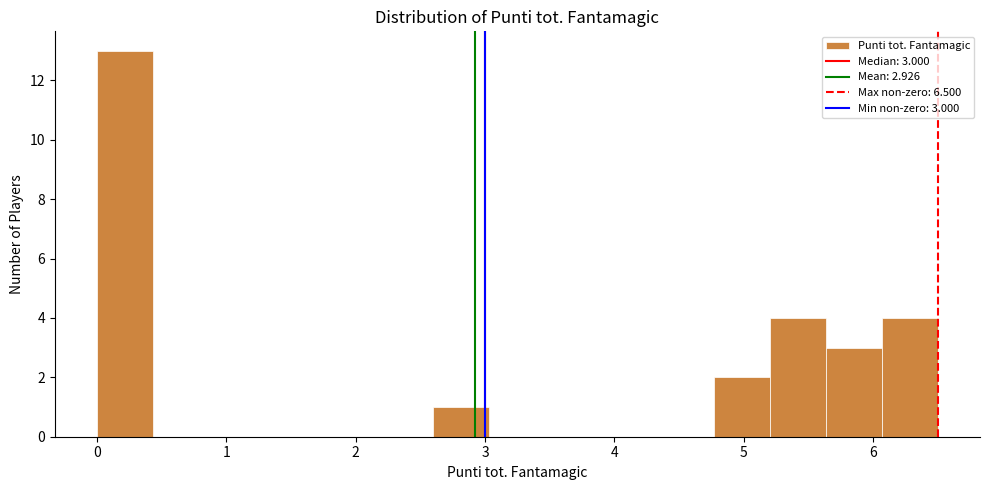

Over which range of the x-axis is the bar tallest?

0.0 to 0.4